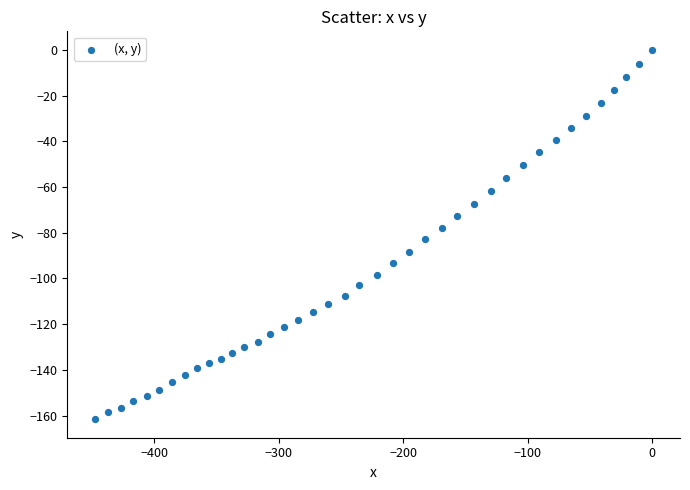

What is the range of X values (max minus min)?

447.7